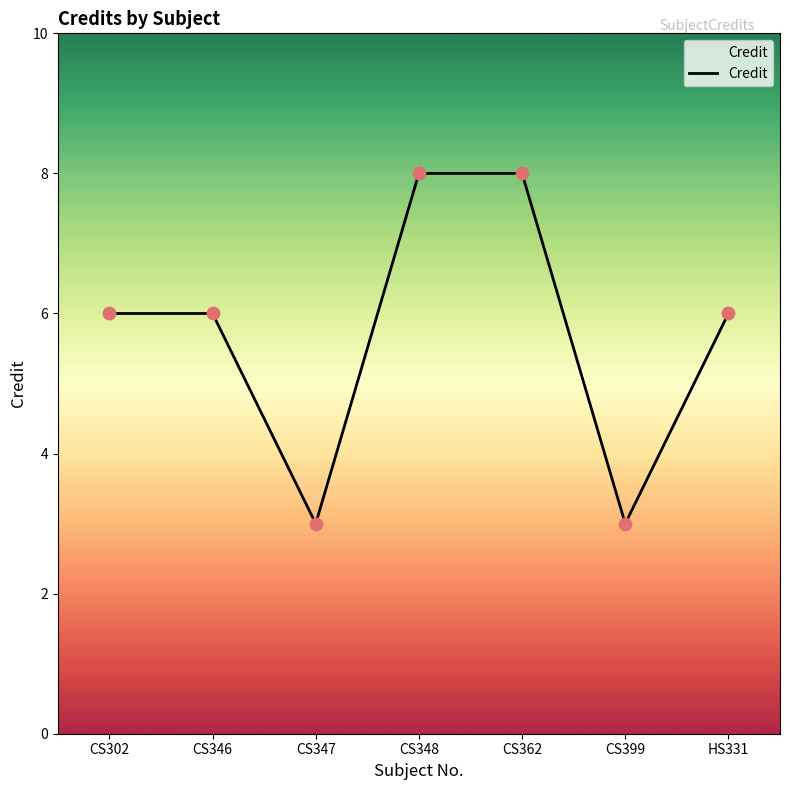

Which has a higher value, CS346 or CS347?

CS346